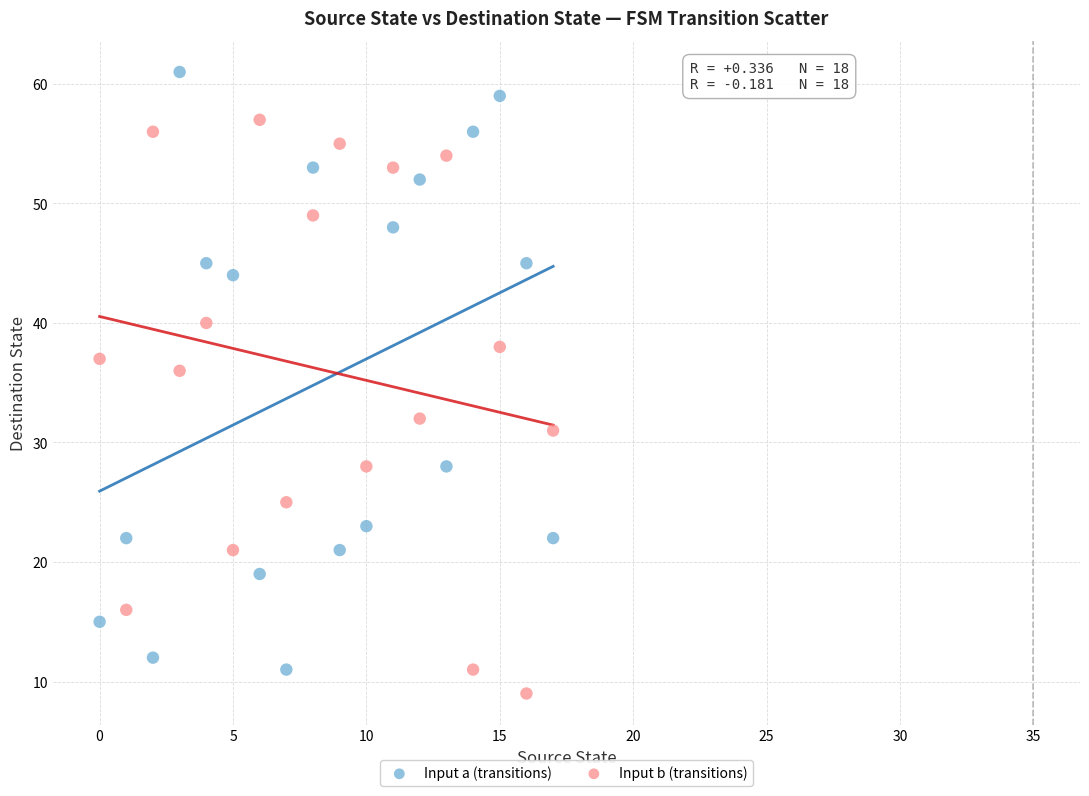

Which series contains the highest Y value?

Input a (transitions)